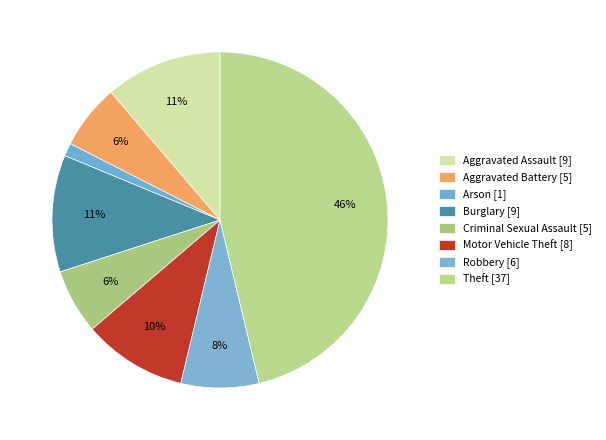

Which category has the biggest portion of the pie?

Theft